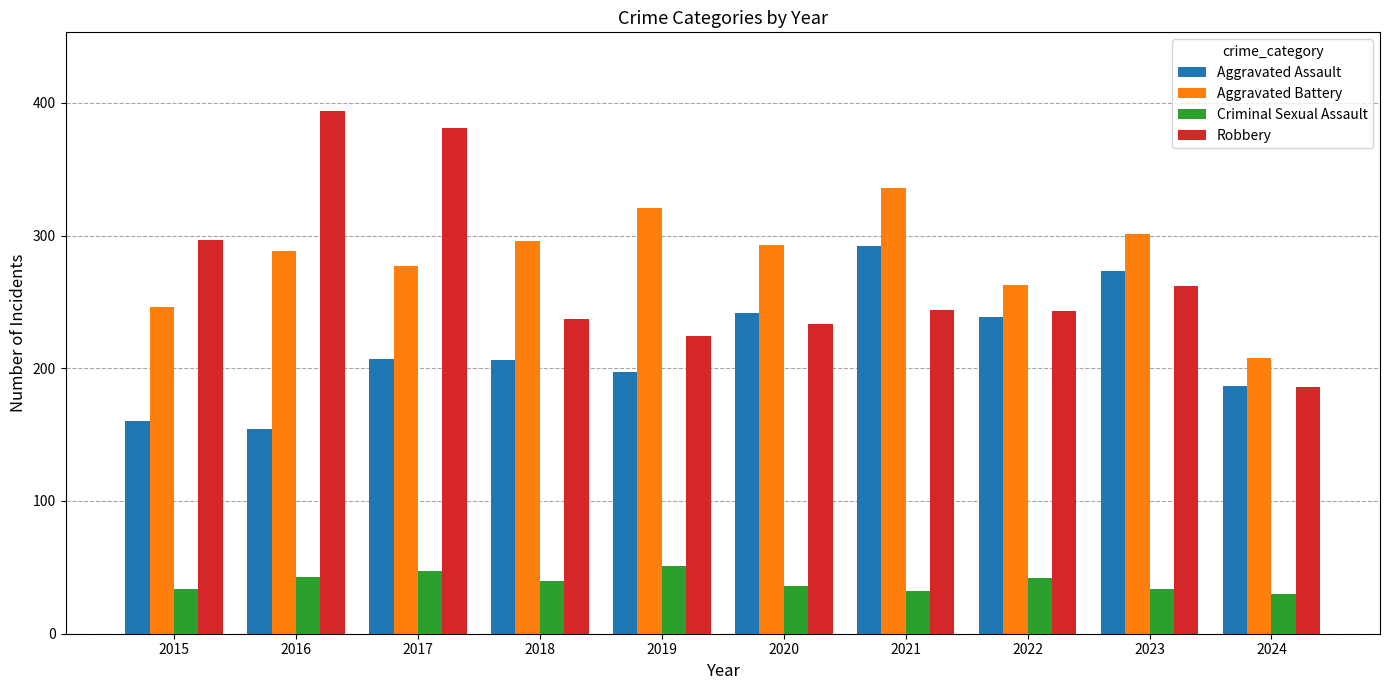

What is the value of the Aggravated Assault bar at the 7th from the left?

292